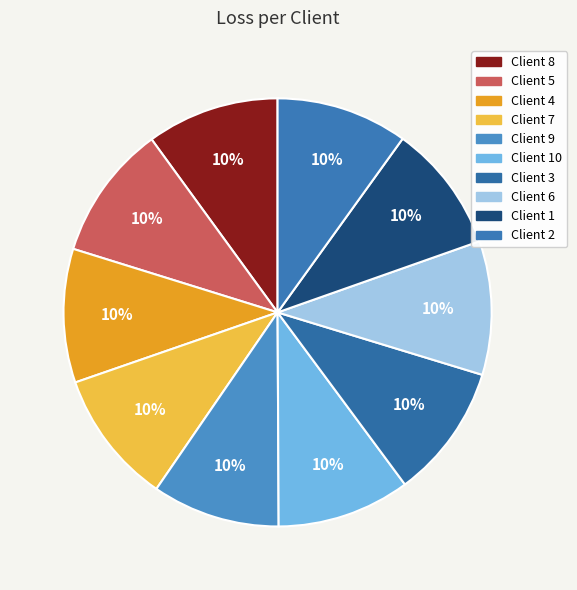

How many slices are in this pie chart?

10